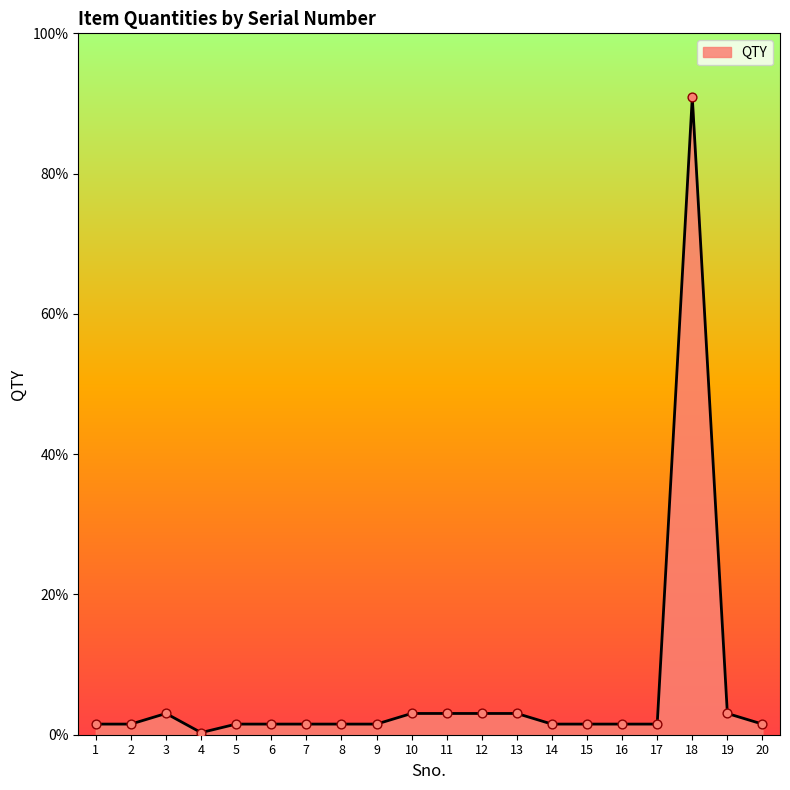

Between 9 and 5, which is larger?

9